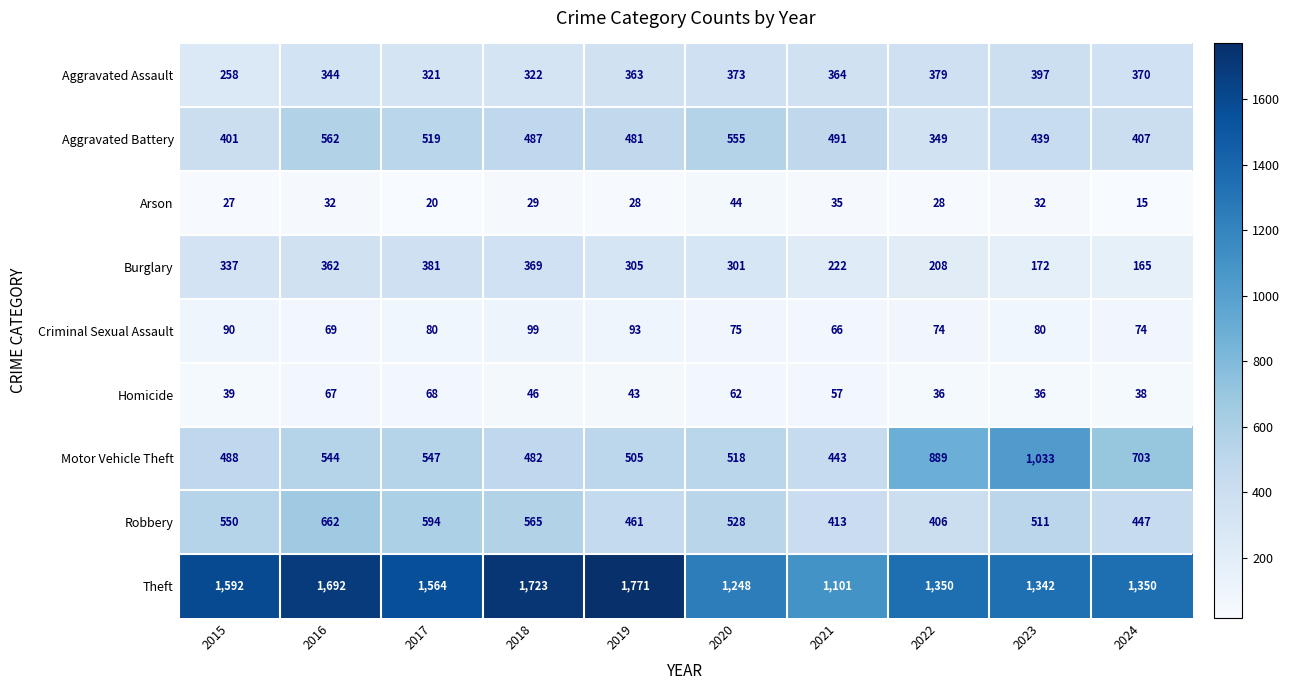

What is the difference between the second highest and minimum values in the Arson series?

20